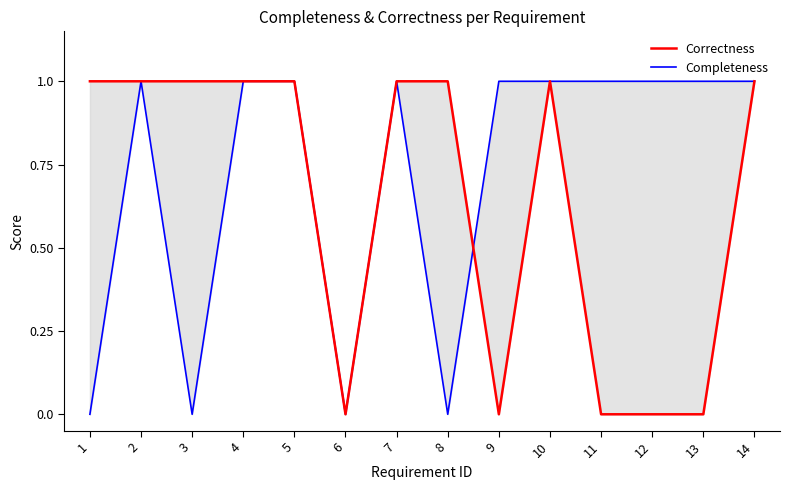

Reading left to right, extract all data points from this chart.

Correctness: 1=1	2=1	3=1	4=1	5=1	6=0	7=1	8=1	9=0	10=1	11=0	12=0	13=0	14=1
Completeness: 1=0	2=1	3=0	4=1	5=1	6=0	7=1	8=0	9=1	10=1	11=1	12=1	13=1	14=1